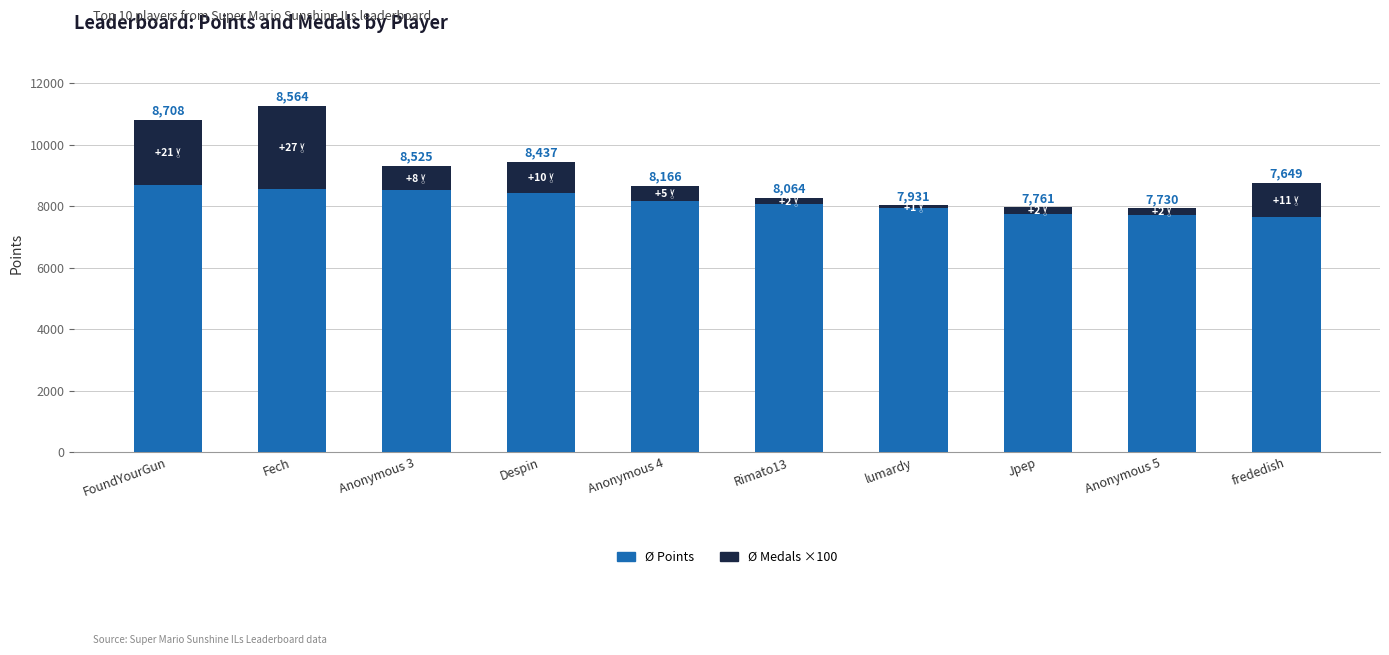

What are all the series names shown in the legend?

Ø Points, Ø Medals ×100